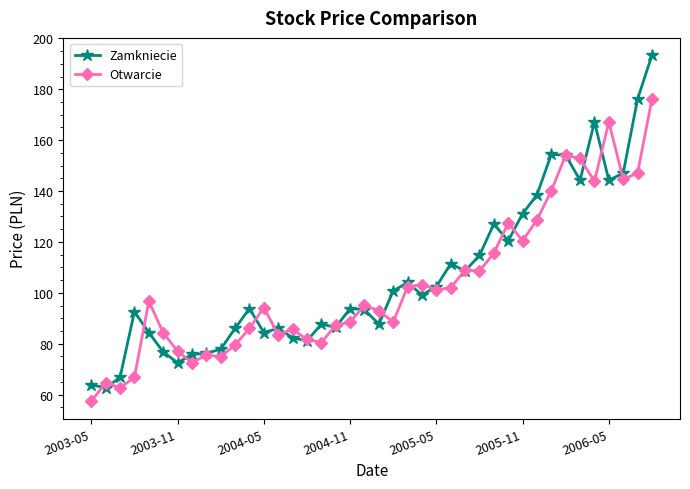

What is the minimum value shown in the chart?

57.4